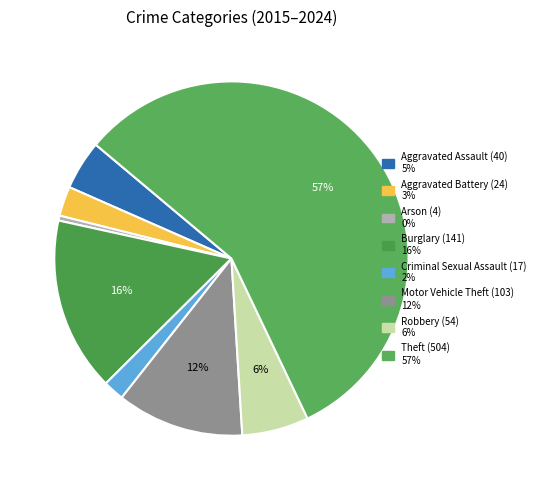

The Aggravated Assault slice represents 14% of the pie. True or false?

False